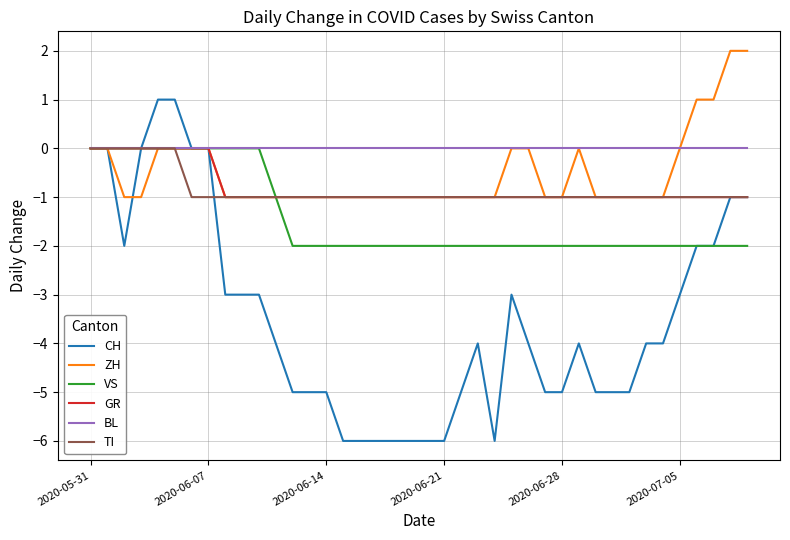

Which series has the largest range (max minus min)?

CH